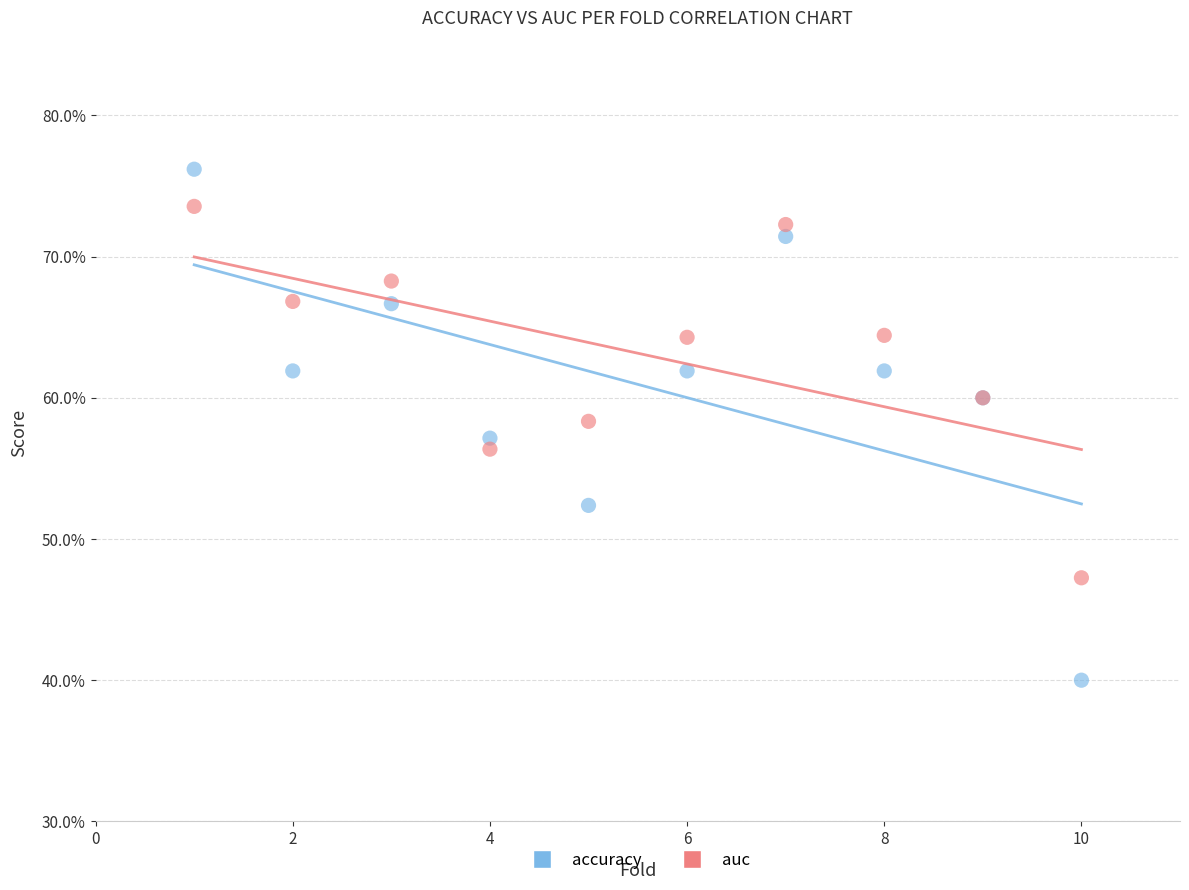

Which series reaches the maximum Y coordinate?

accuracy